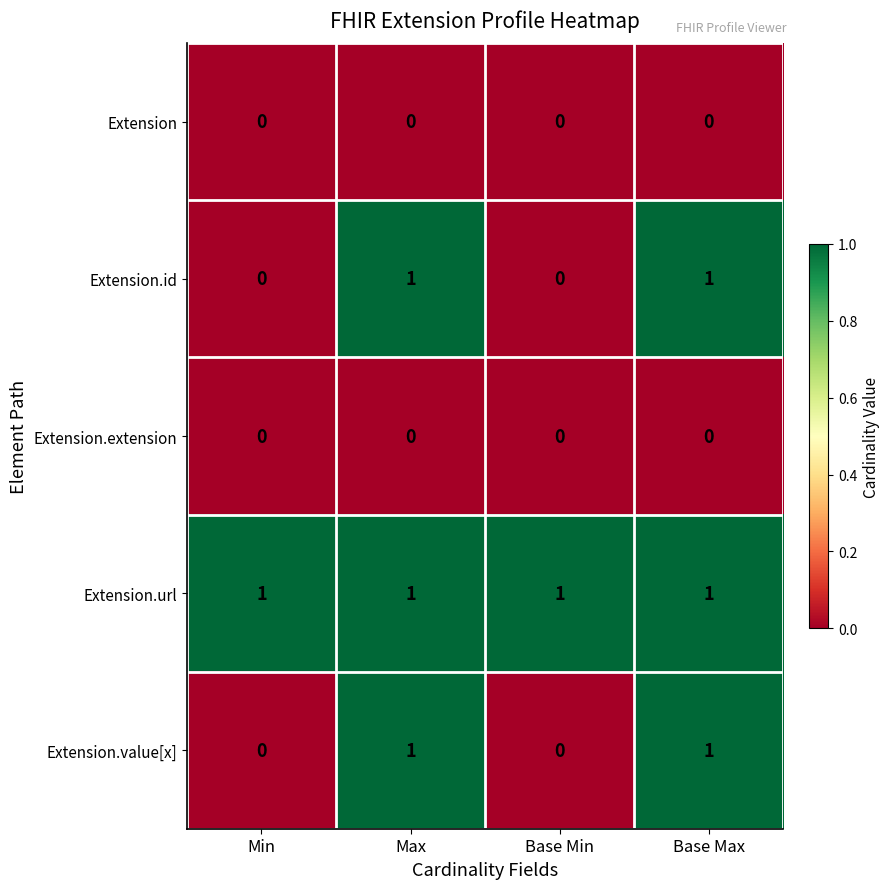

At how many categories does at least one series exceed 0?

4